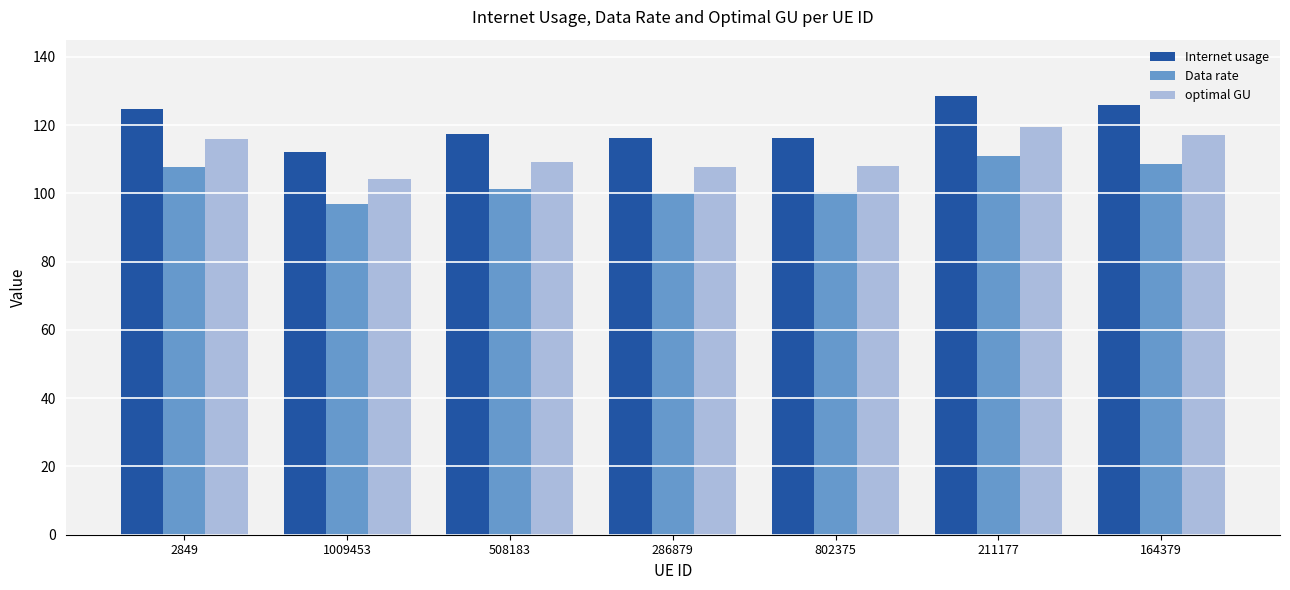

What is the spread (max minus min) of values at 286879?

15.9